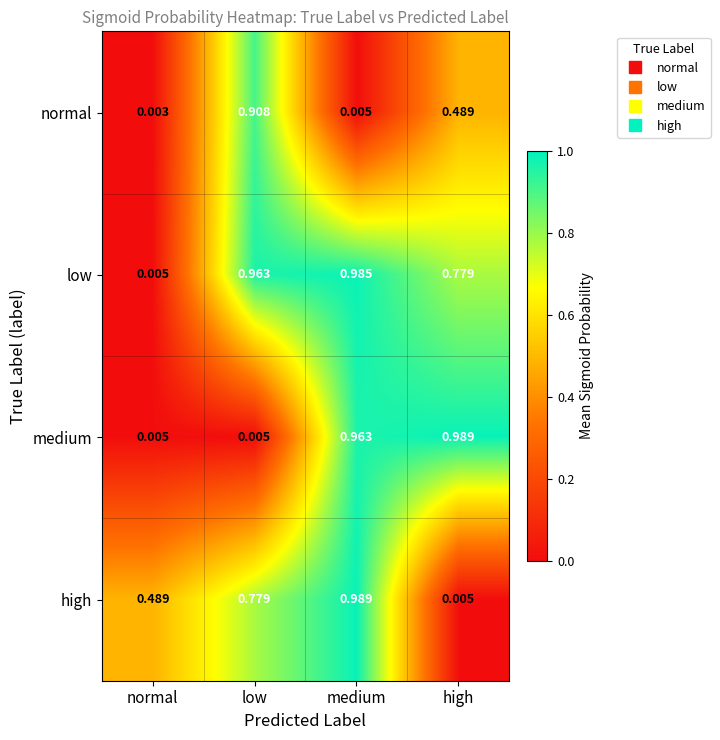

Rank the series by their average value, from highest to lowest.

low, high, medium, normal